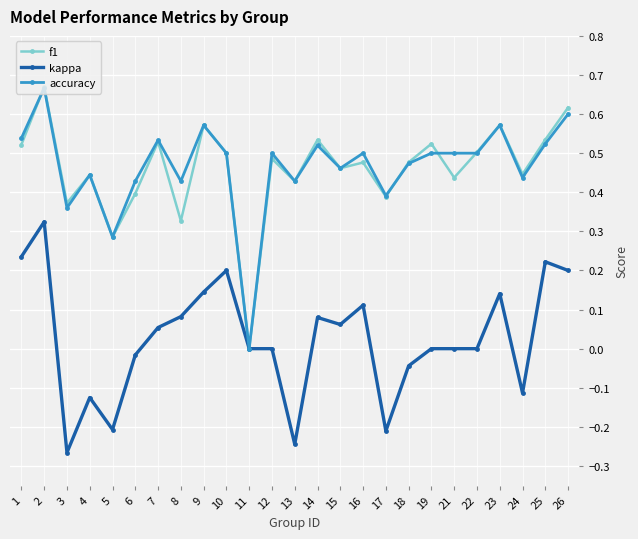

Is the value of kappa at 4 greater than the value of f1 at 8?

No